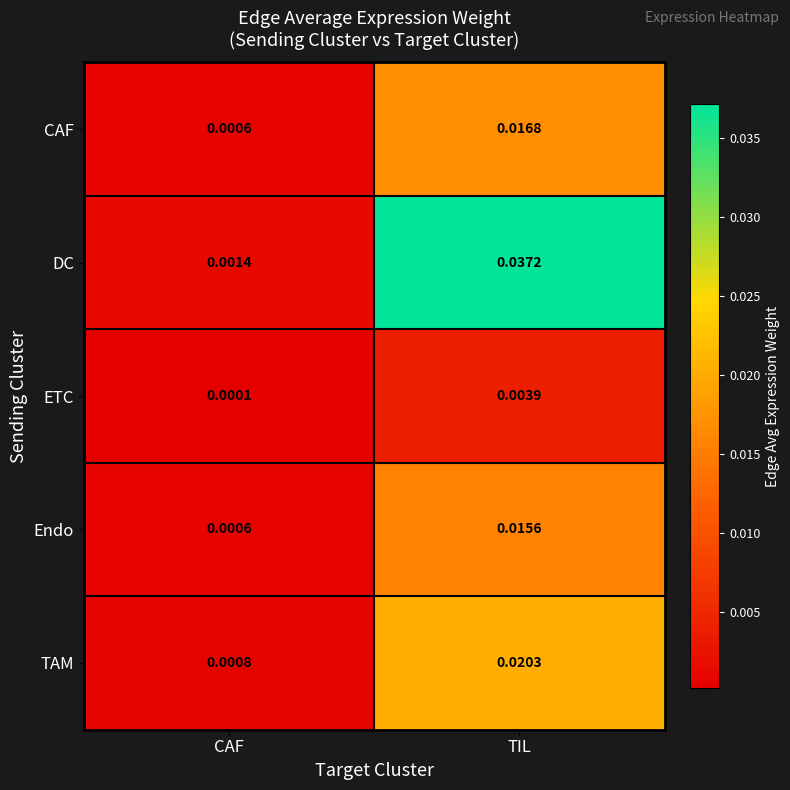

Which series changed the most between CAF and TIL?

DC